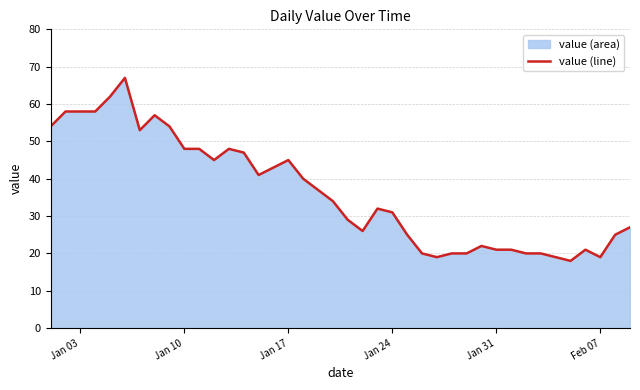

What is the sum of all values?

1452